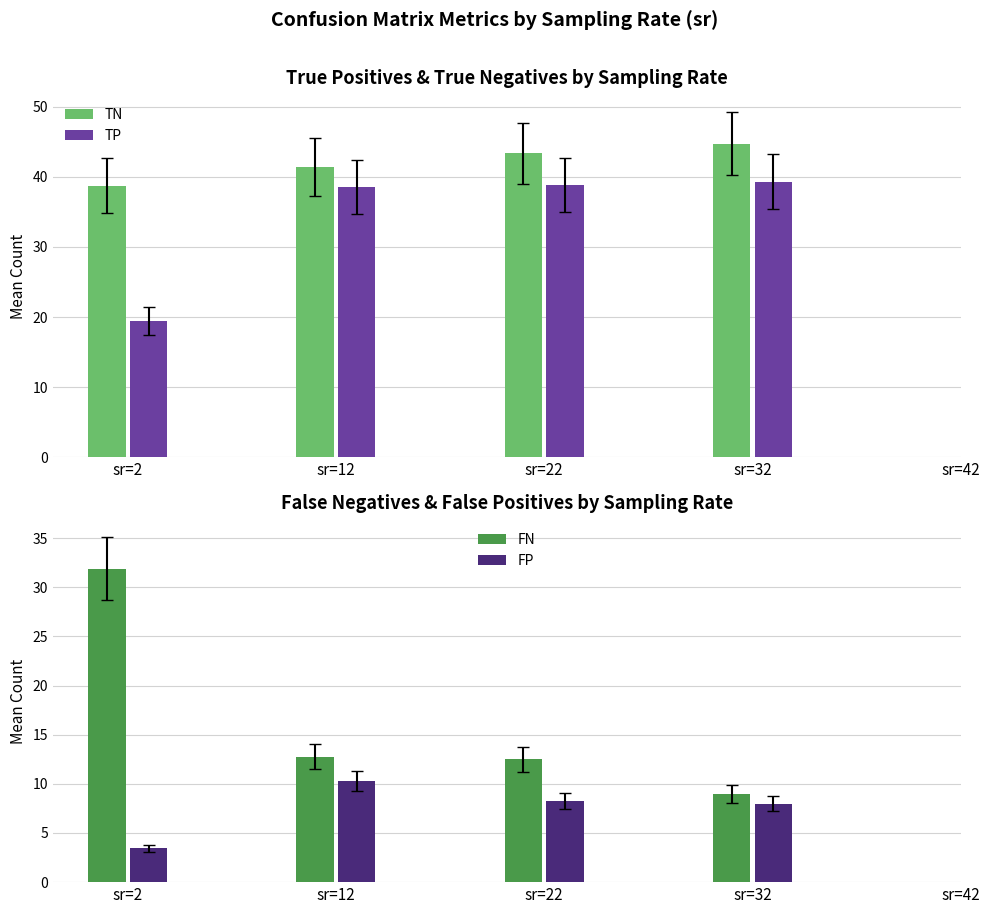

What is the value of the FP bar at the 4th from the left?

8.0